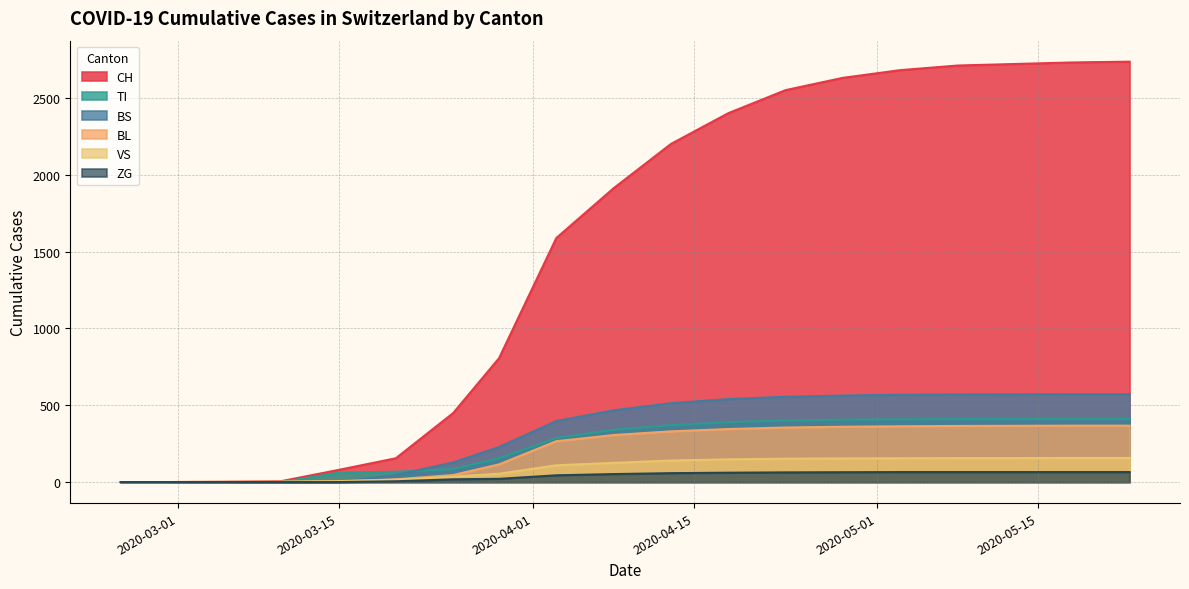

What is the maximum value shown in the chart?

2735